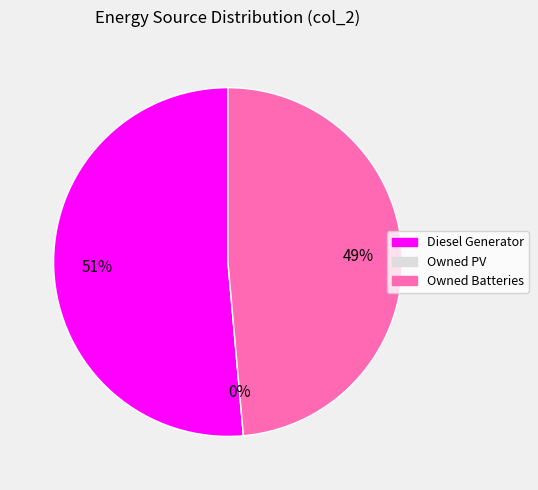

The Diesel Generator slice represents 57% of the pie. True or false?

False